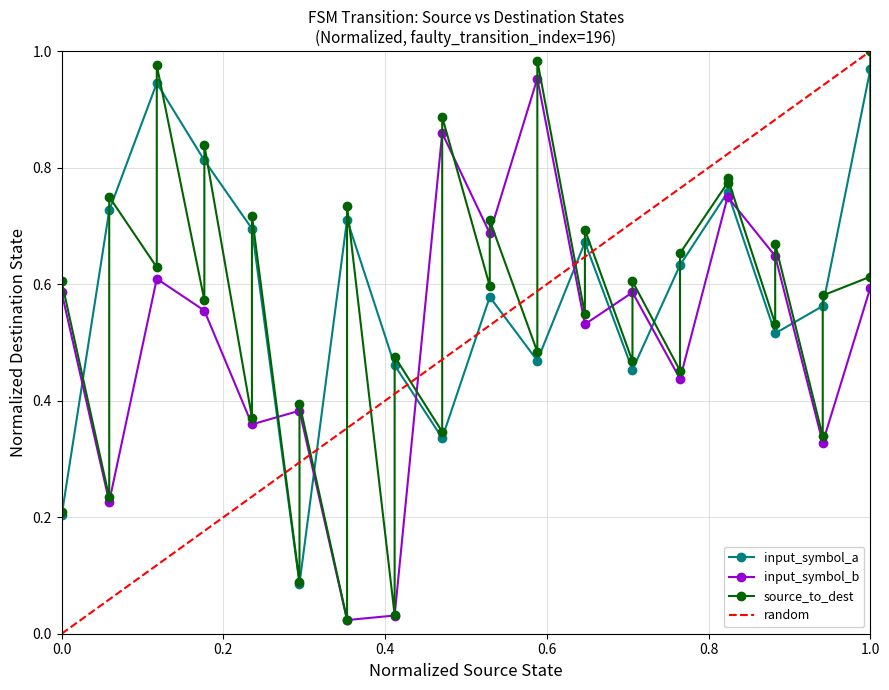

True or false: input_symbol_a has more than 0 interior local peaks.

True